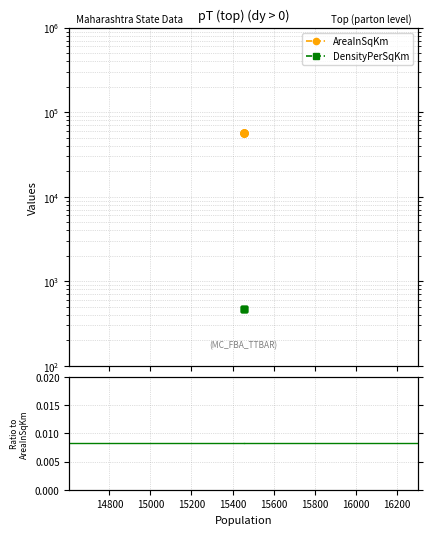

What is the maximum value for DensityPerSqKm?

466.0